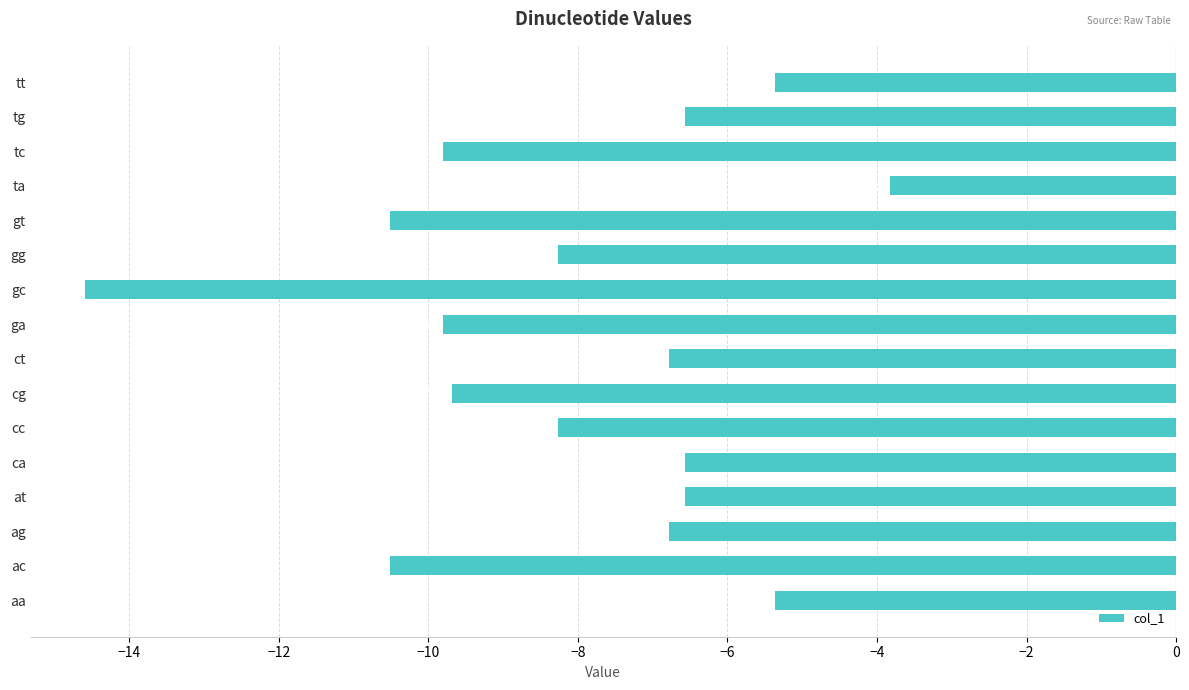

Does the chart contain stacked bars?

No